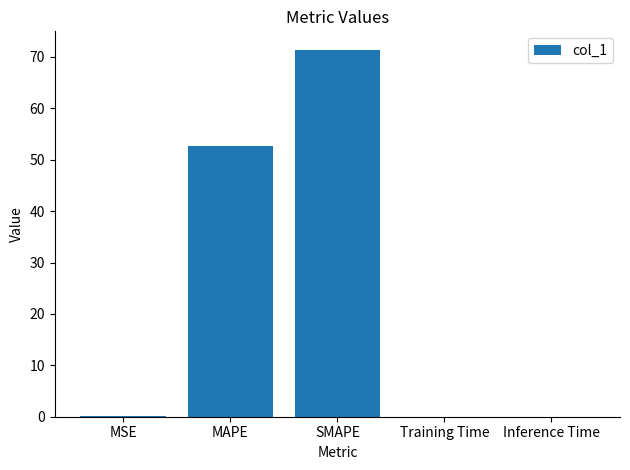

Where is the data nearest to the value 35?

MAPE